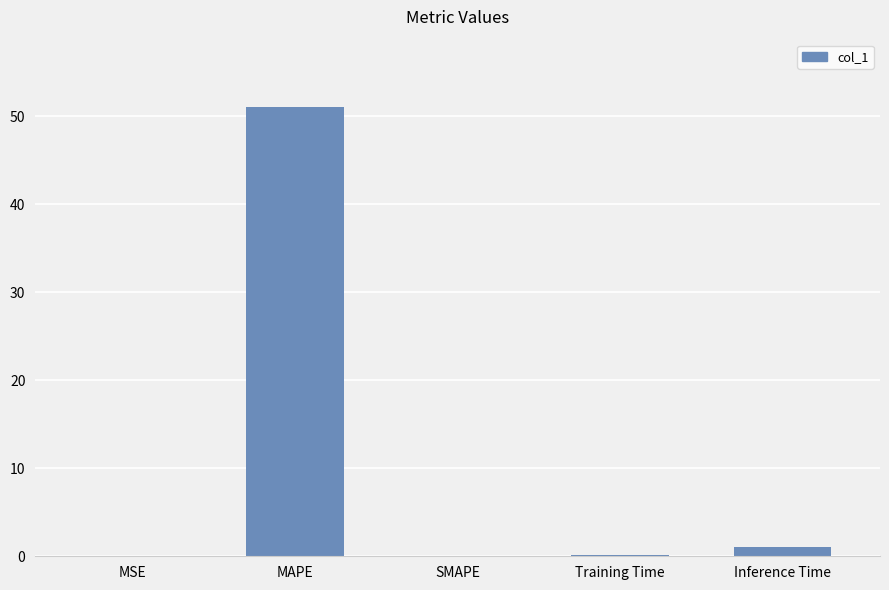

Where is the data nearest to the value 25?

Inference Time